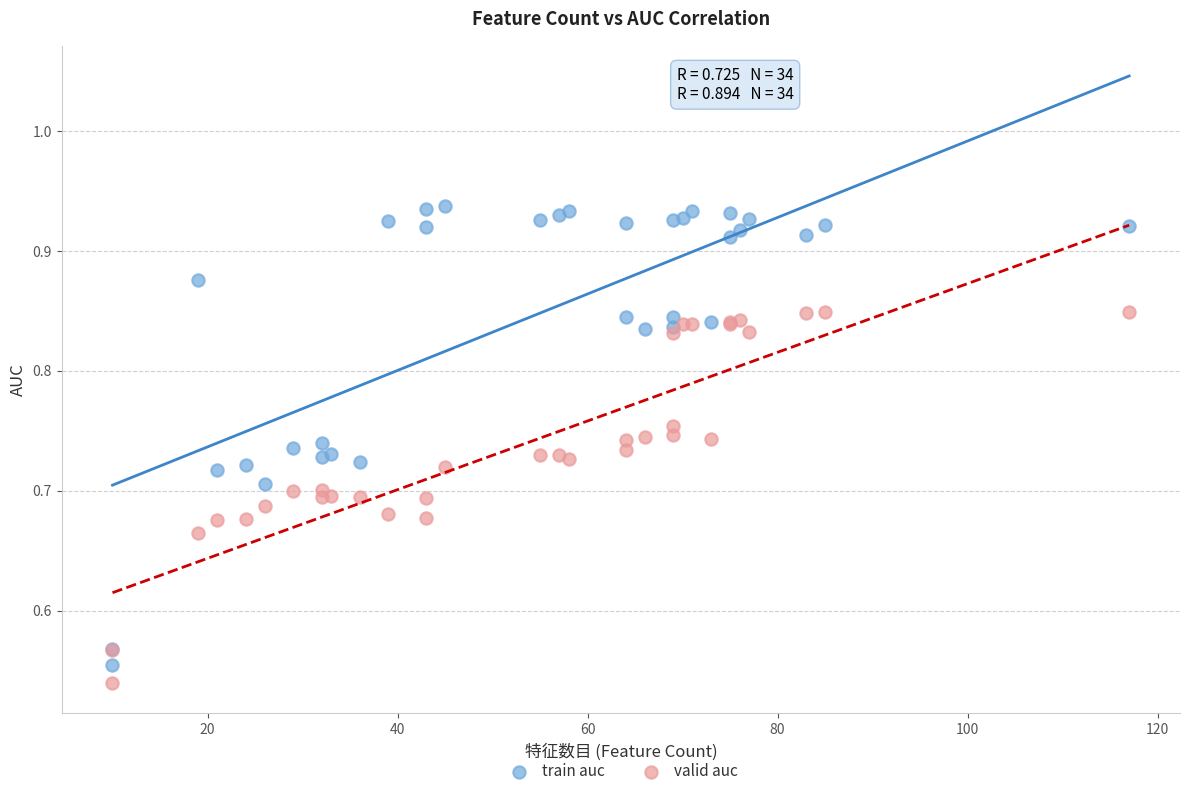

Which series contains the highest Y value?

train auc